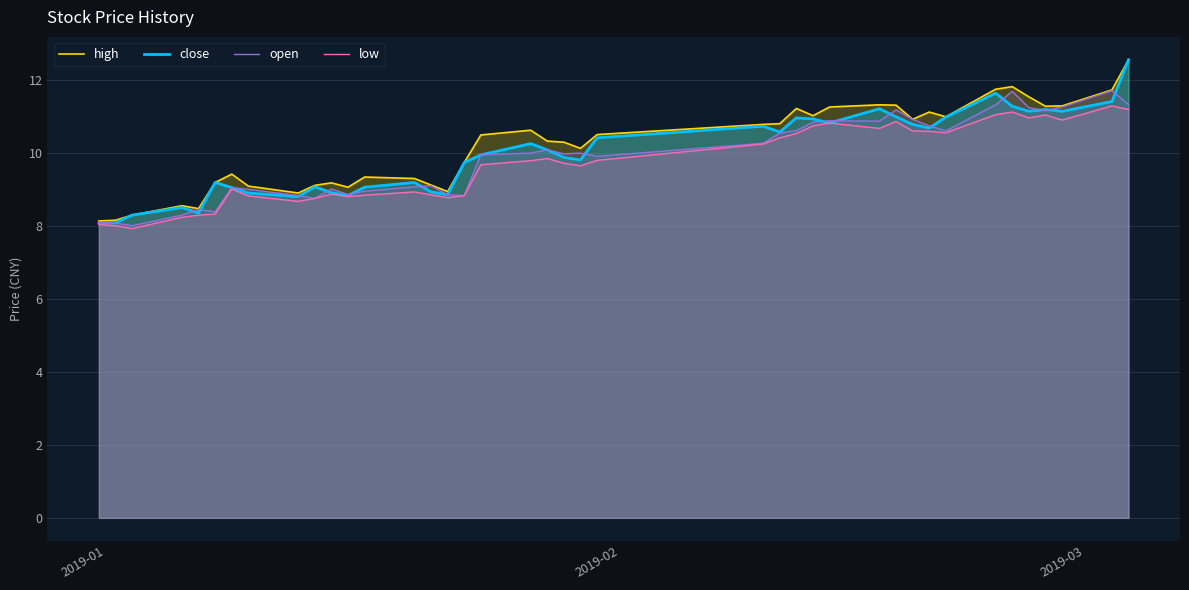

What is the value of the high point at the 1st from the left?

8.1